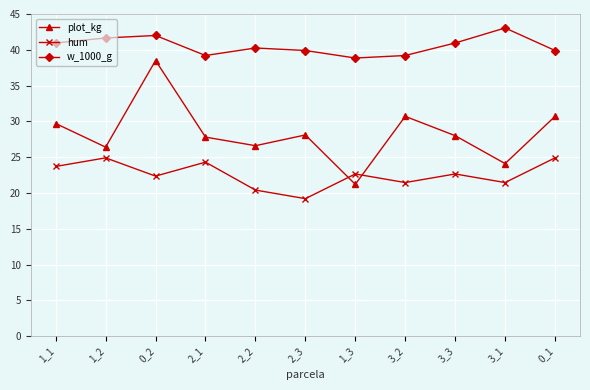

Rank the series by their average value, from highest to lowest.

w_1000_g, plot_kg, hum